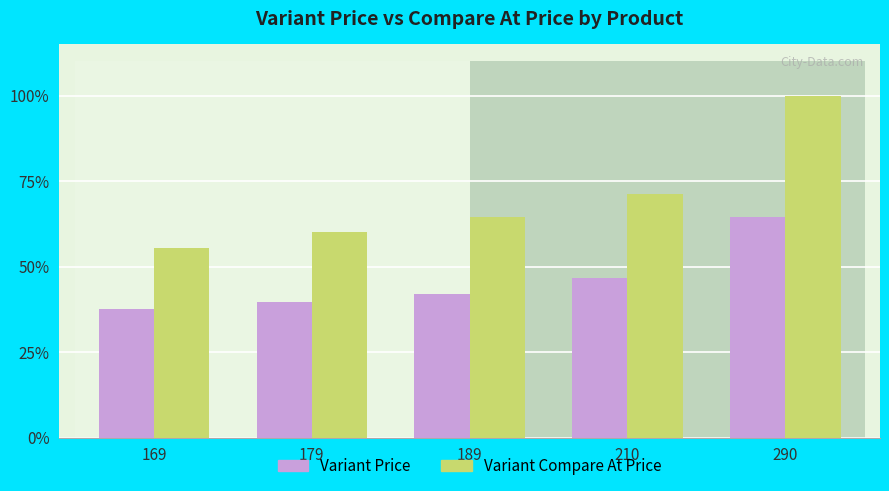

The Variant Price series shows 151 at 290. True or false?

False